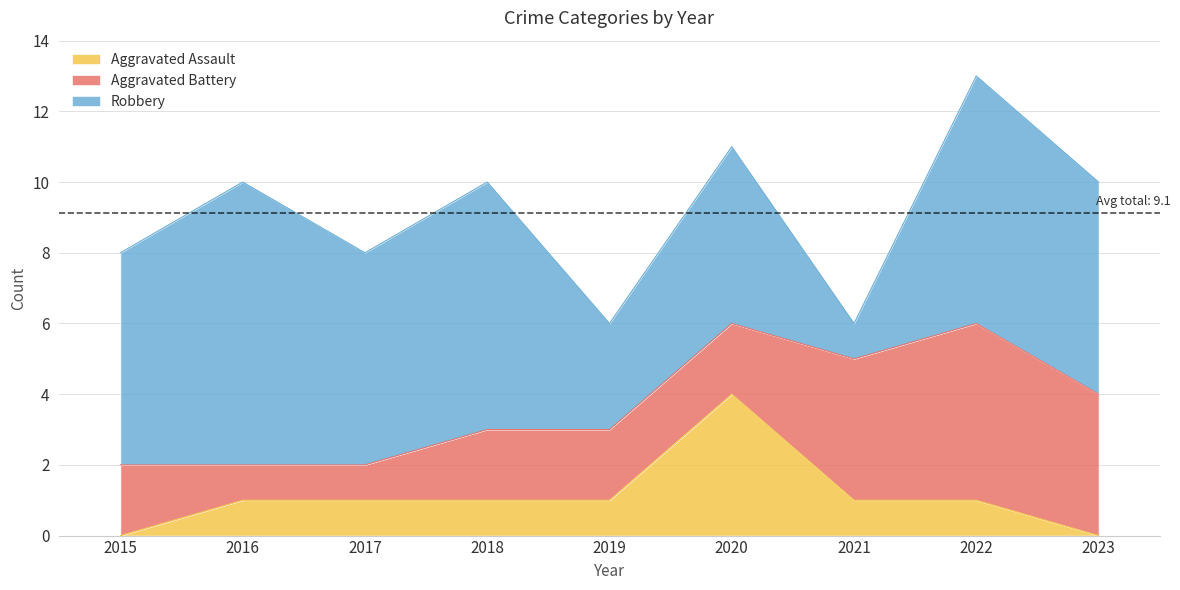

What are all the series names shown in the legend?

Aggravated Assault, Aggravated Battery, Robbery